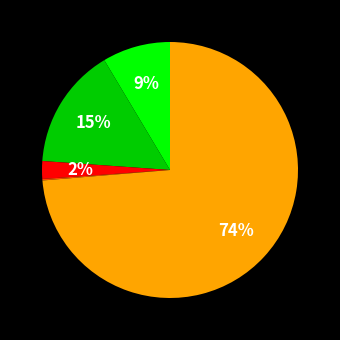

To the nearest percent, what is the average slice percentage?

20%